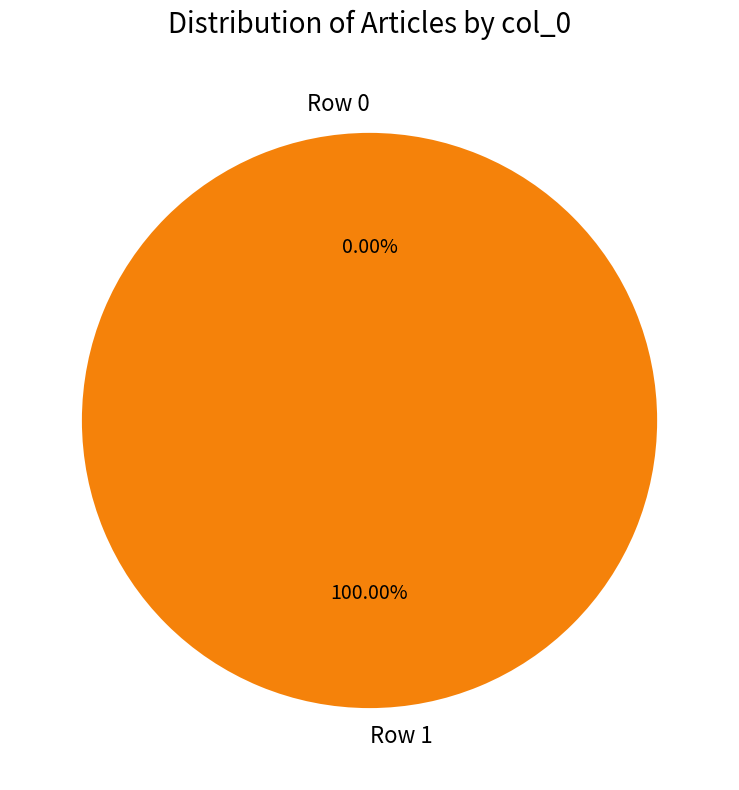

Is it true that Row 0 is 0% of the pie?

True